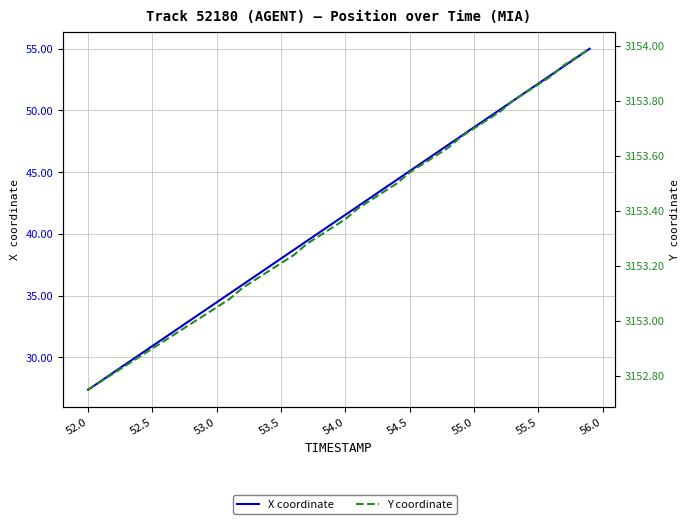

At how many categories does at least one series exceed 475?

40